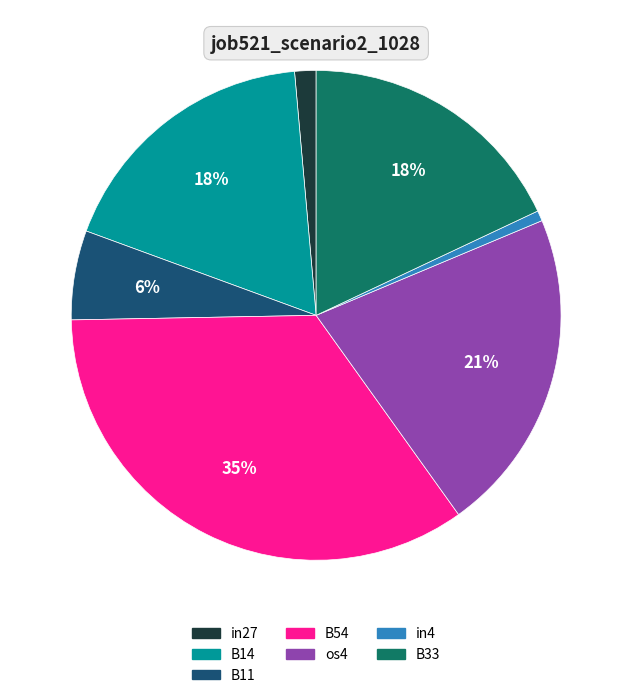

The B33 slice represents 29% of the pie. True or false?

False